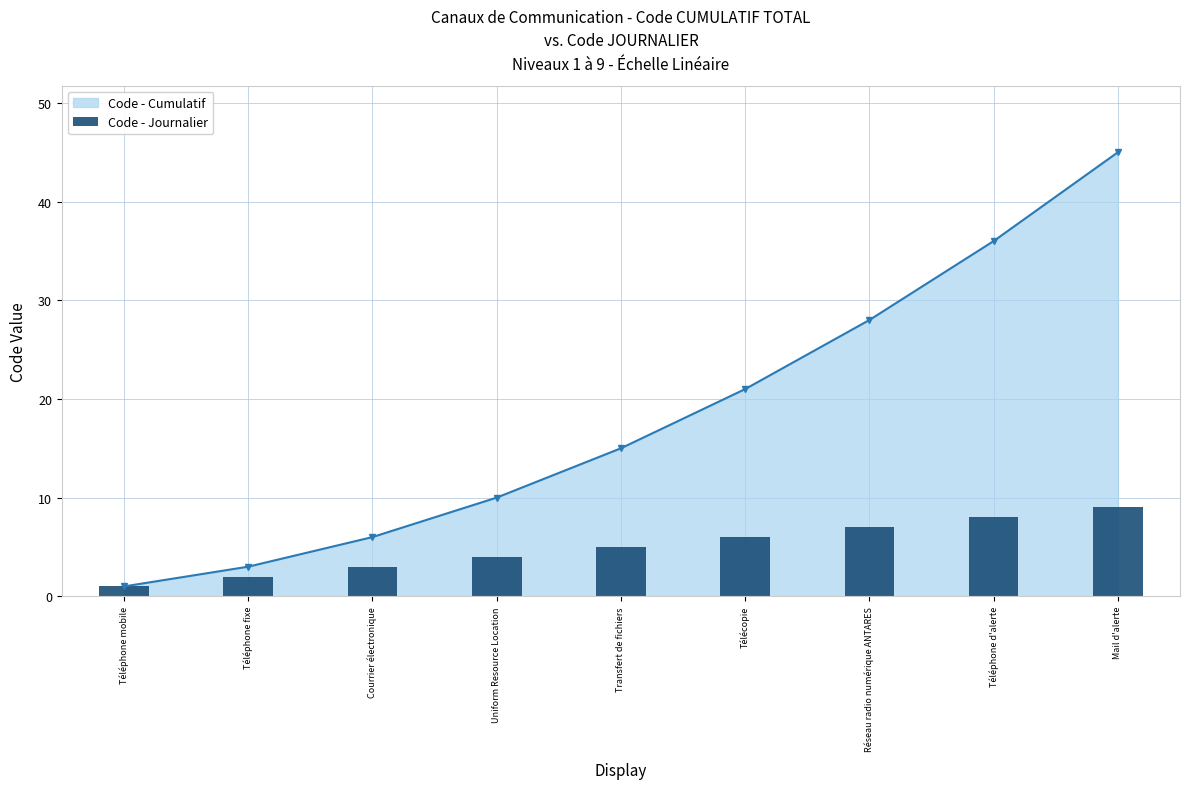

Reading left to right, transcribe all the data shown in this chart.

Téléphone mobile=1	Téléphone fixe=2	Courrier électronique=3	Uniform Resource Location=4	Transfert de fichiers=5	Télécopie=6	Réseau radio numérique ANTARES=7	Téléphone d'alerte=8	Mail d'alerte=9